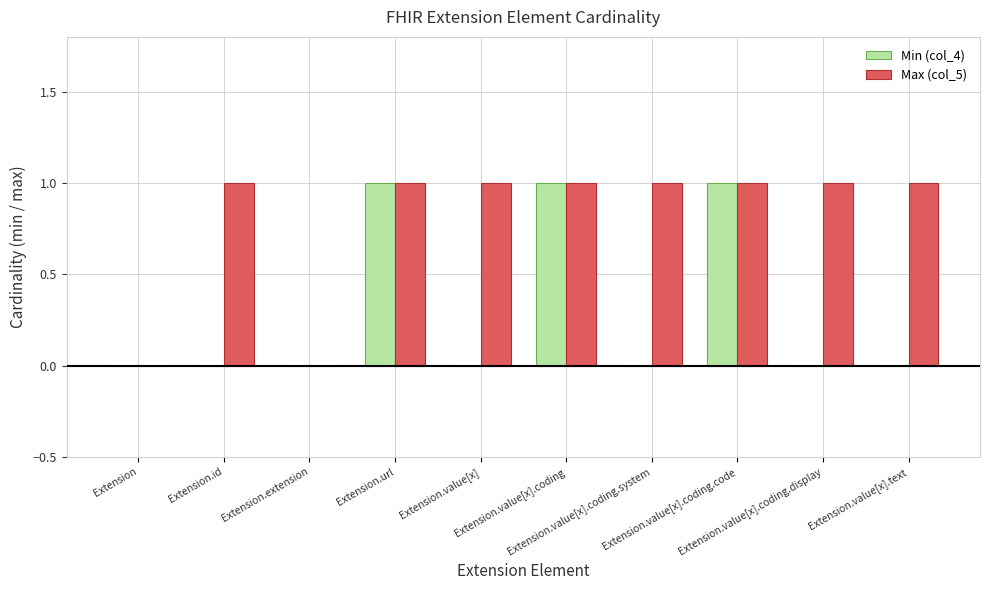

How many distinct data groups are displayed?

2